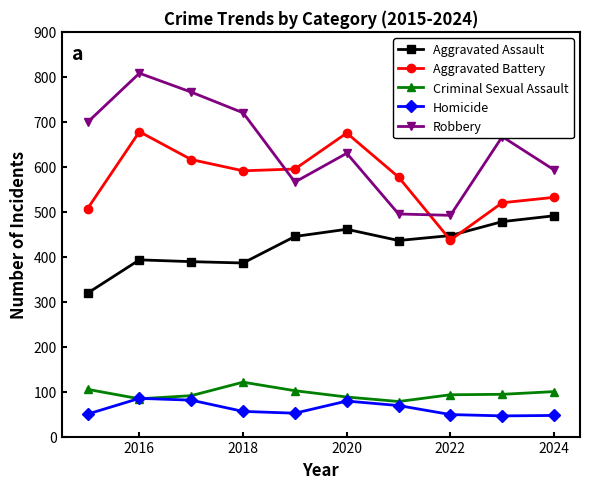

In Aggravated Assault, how many points are lower than both neighbors (excluding endpoints)?

2